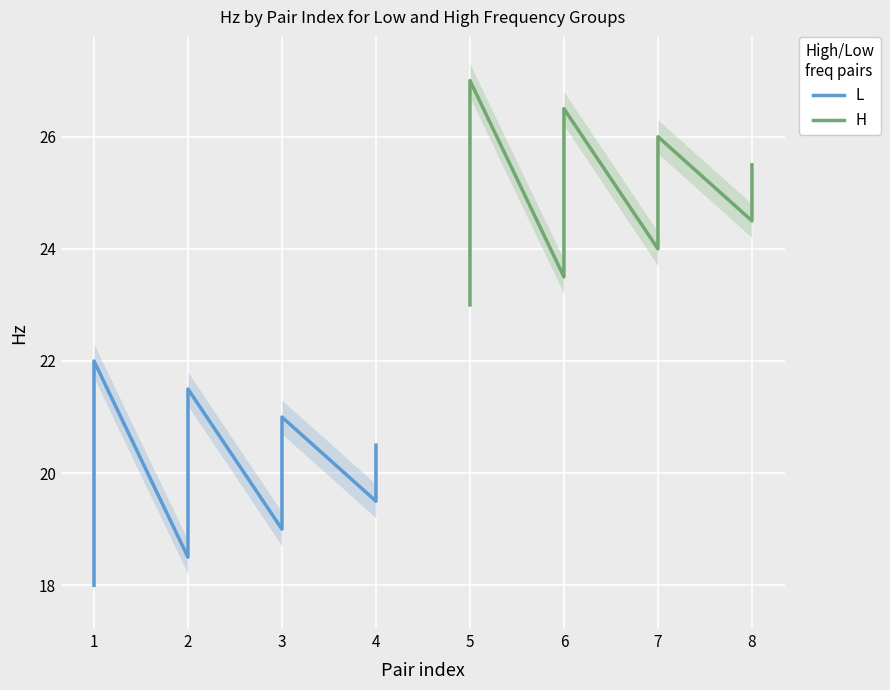

True or false: H and L cross at least once.

False